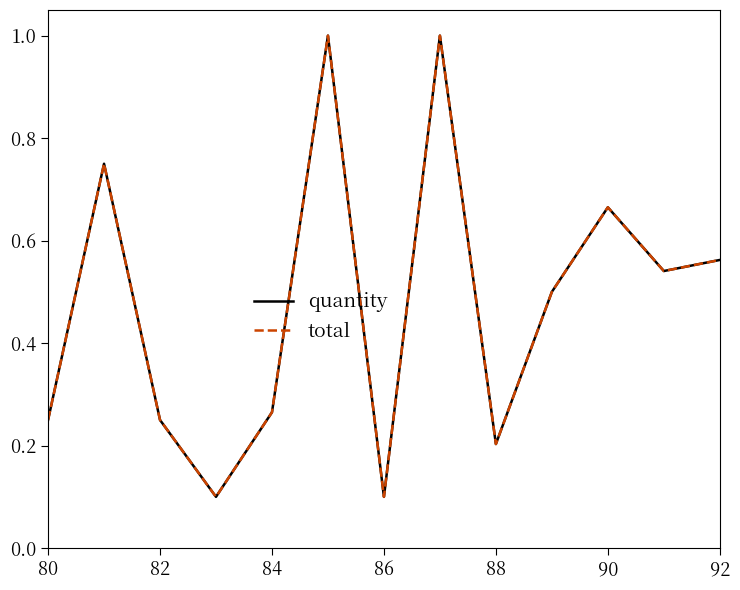

Does the chart display data point markers on the line(s)?

No